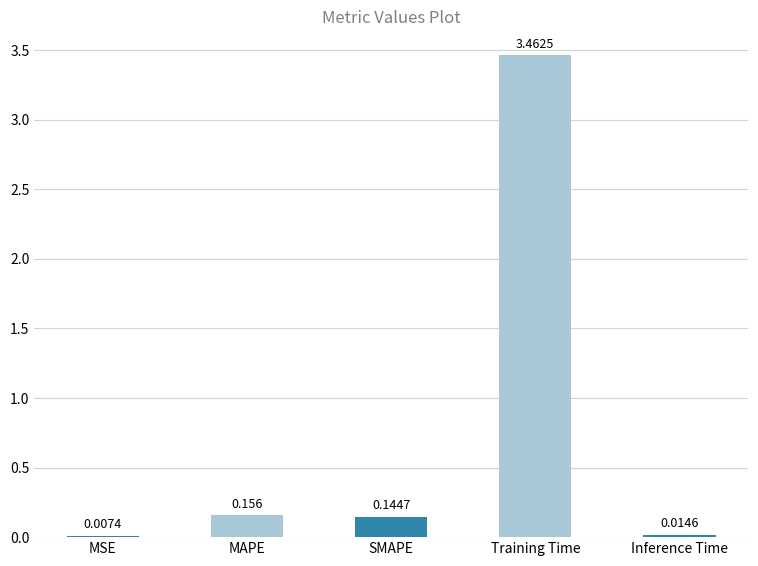

Between Inference Time and MAPE, which is larger?

MAPE